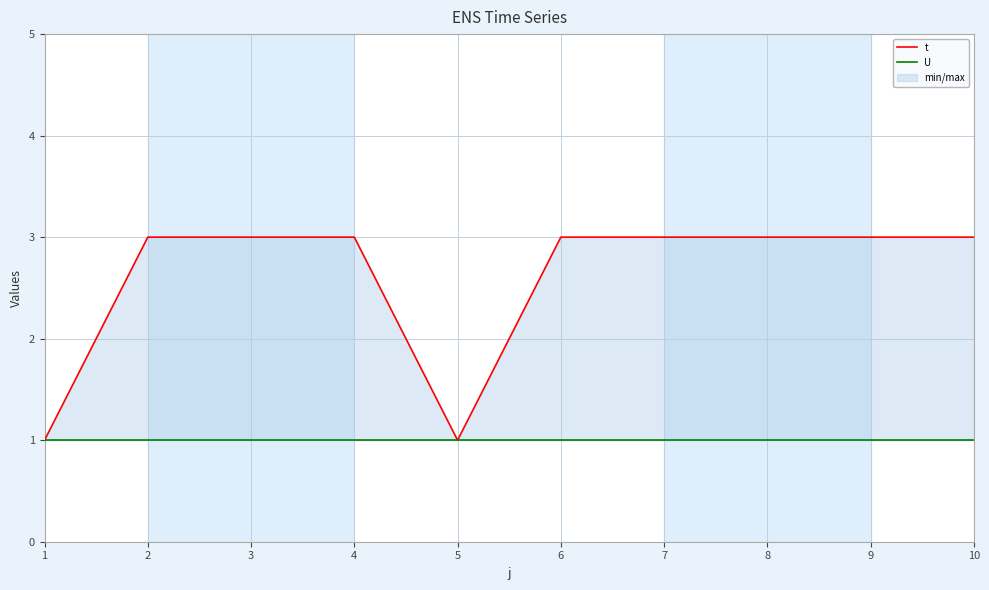

At which label is t closest to 2?

1